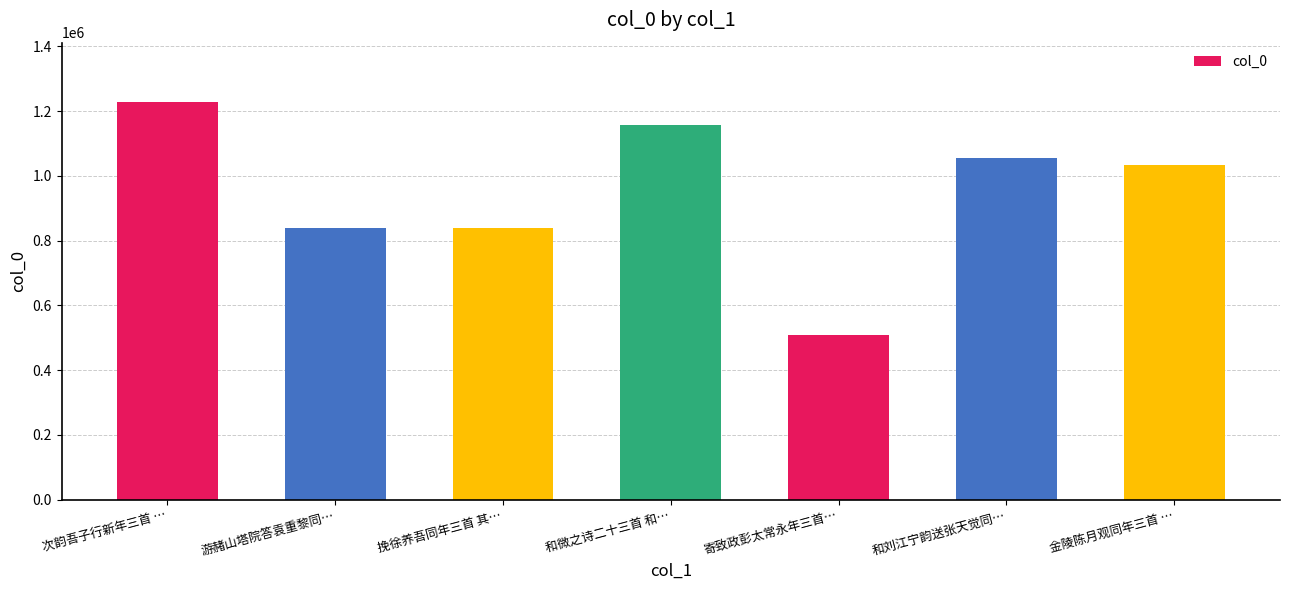

What is the change in value from 和微之诗二十三首 和… to 金陵陈月观同年三首 …?

-125046